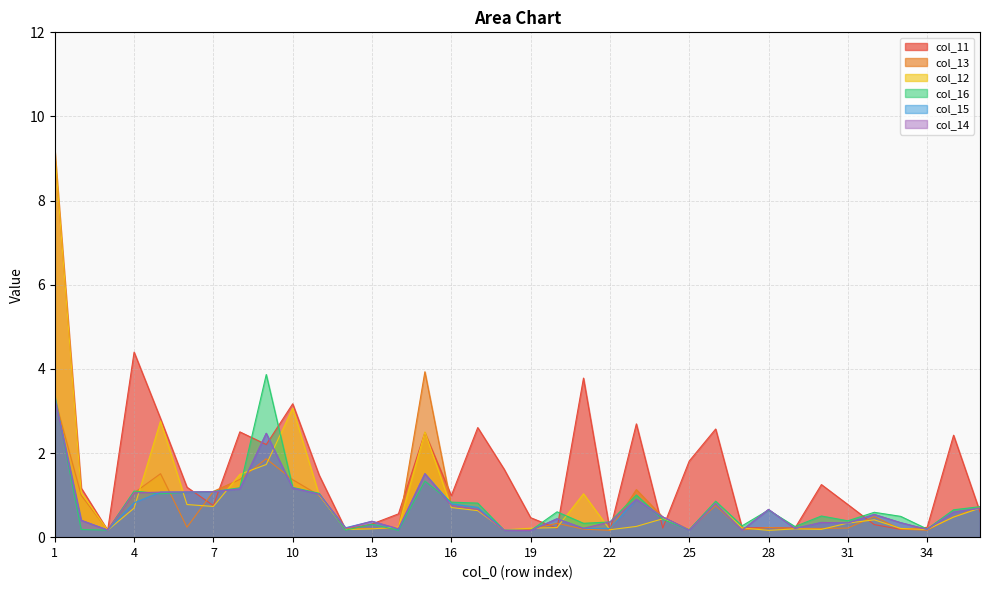

What is the highest value of the col_15 series?

3.3